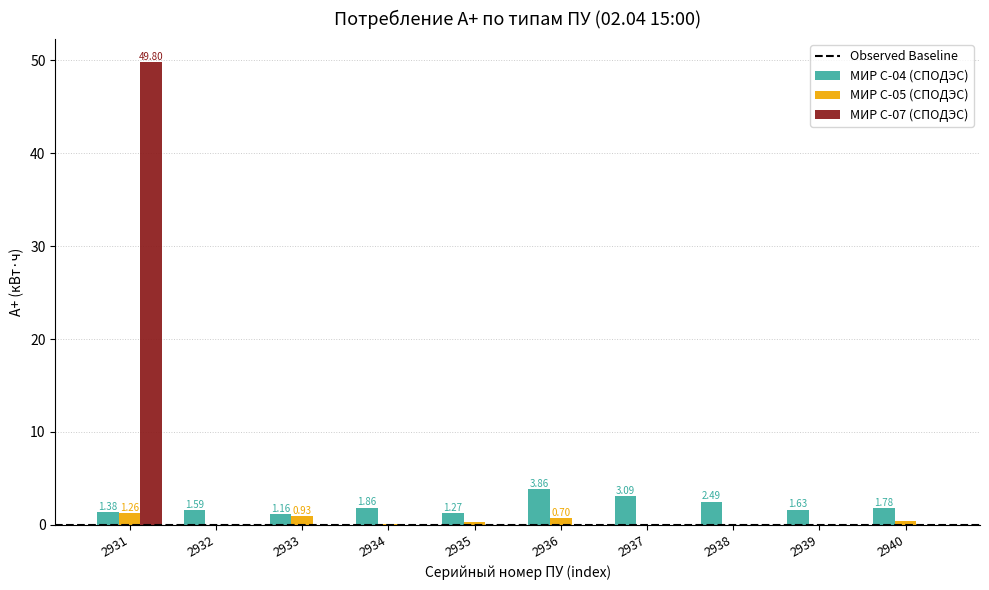

Is the value of МИР С-05 (СПОДЭС) at 2936 greater than the value of МИР С-04 (СПОДЭС) at 2938?

No